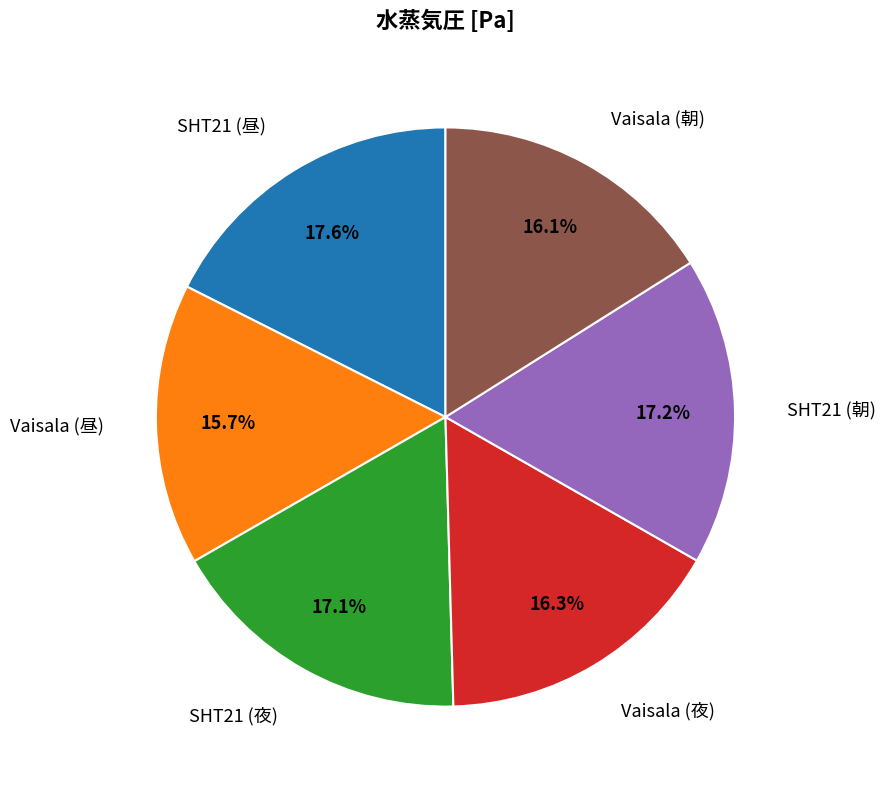

To the nearest percent, what percentage of the pie is SHT21 (夜)?

17%